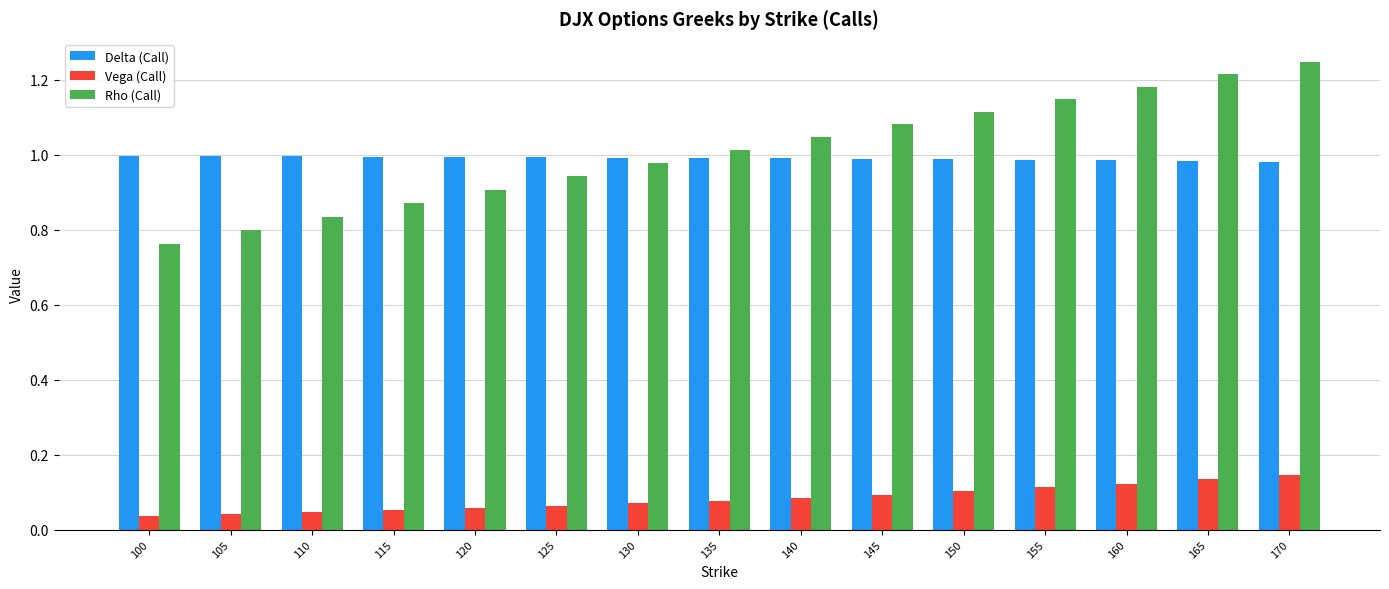

Which series has the largest range (max minus min)?

Rho (Call)